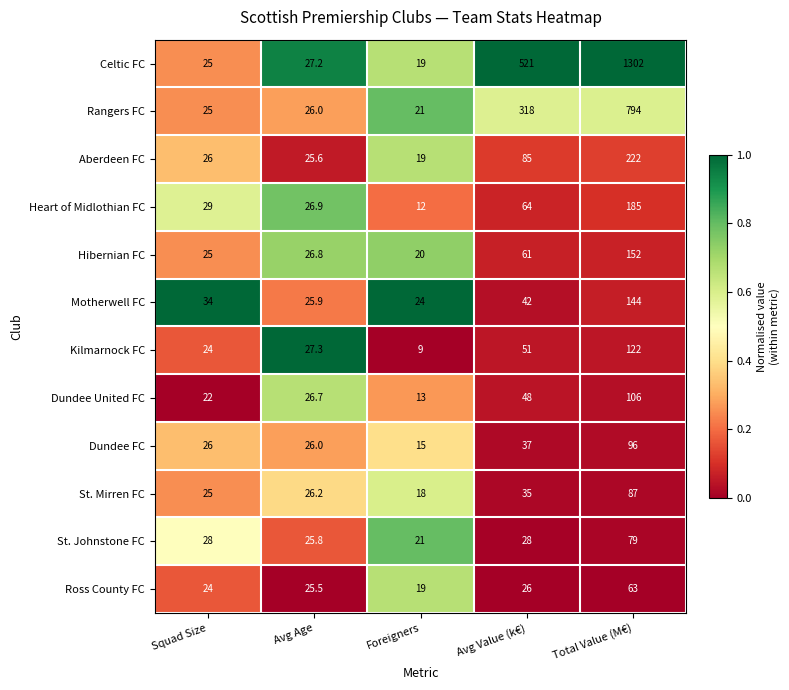

At which label does Dundee United FC first exceed 26?

Avg Age